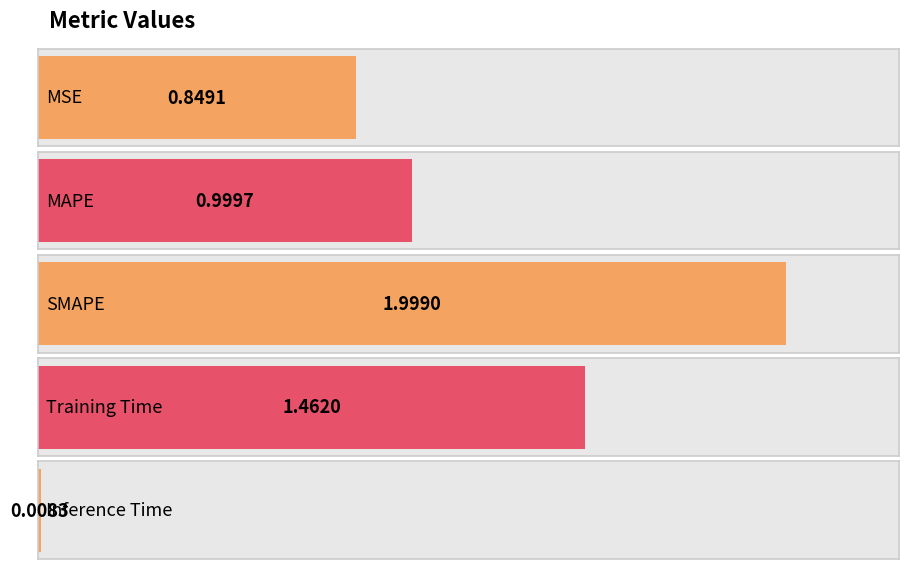

Which has a higher value, MAPE or MSE?

MAPE